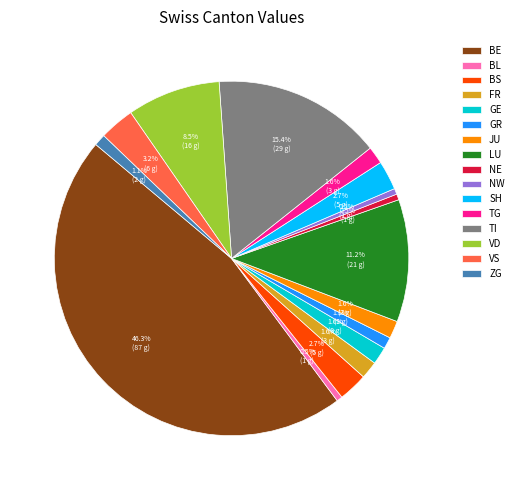

To the nearest percent, what is the difference between the largest and smallest slice percentages?

46%